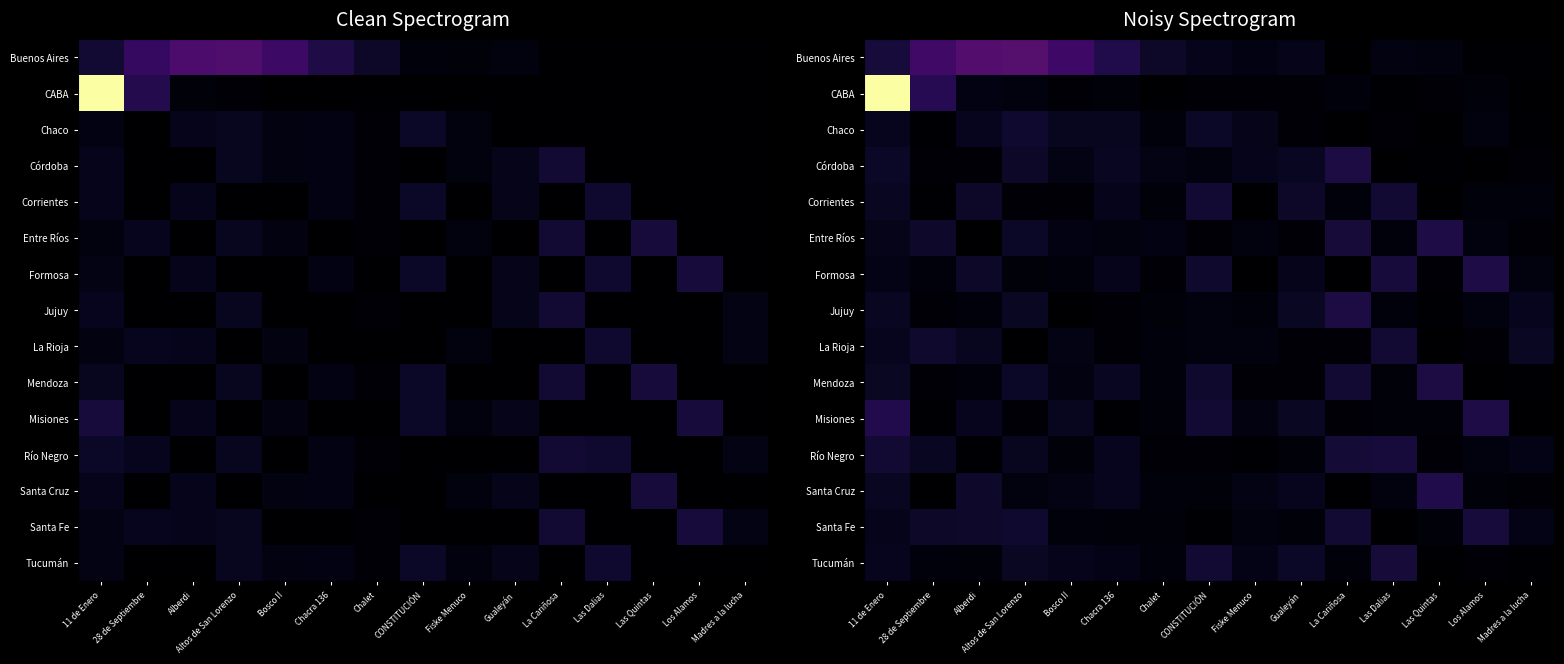

Which category has the lowest value in the CABA series?

Madres a la lucha